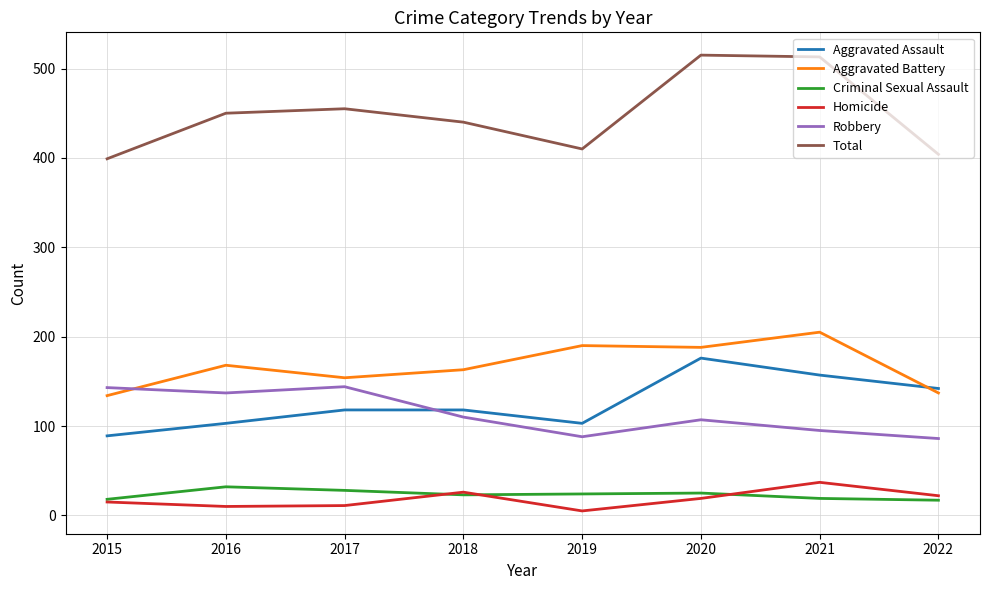

List the series in order of their peak value, lowest first.

Criminal Sexual Assault, Homicide, Robbery, Aggravated Assault, Aggravated Battery, Total